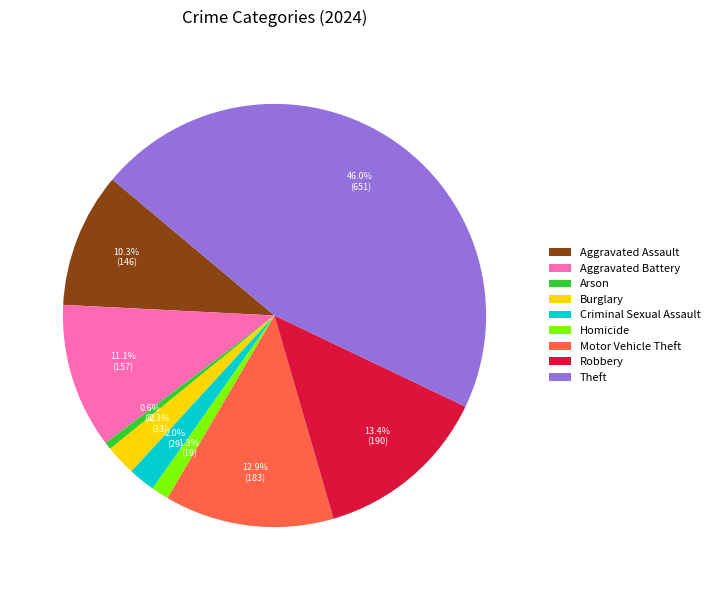

Between Aggravated Assault and Theft, which is larger?

Theft